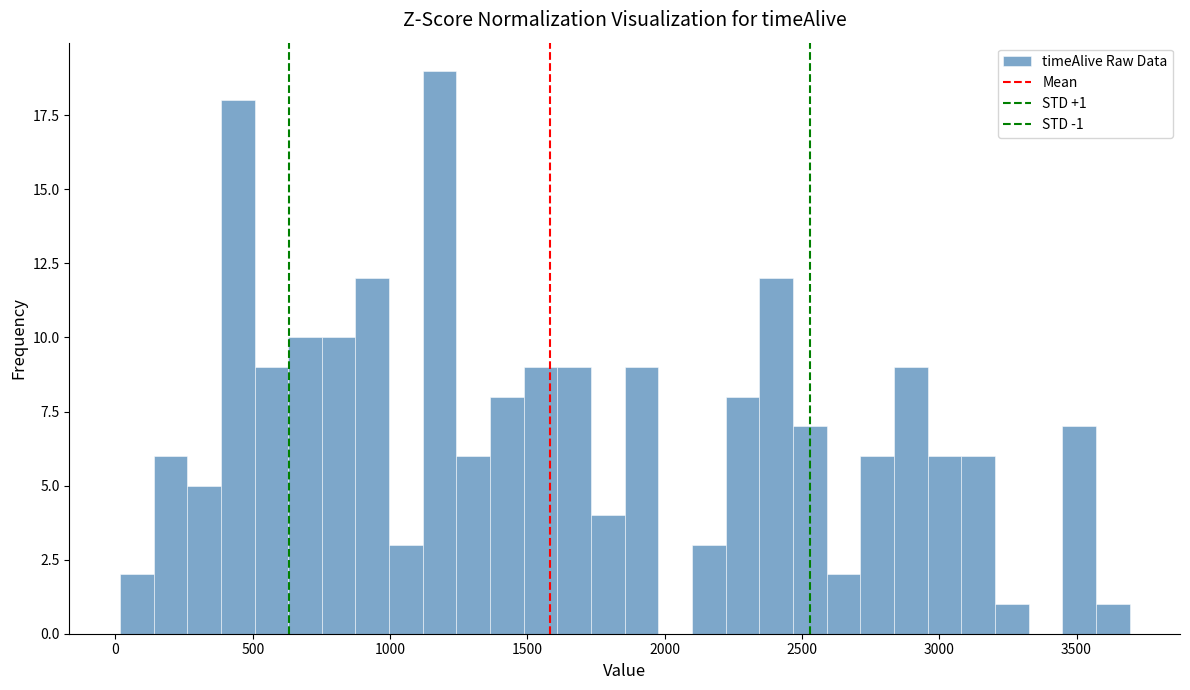

Around what value on the x-axis is the tallest bar? Give the approximate position of its centre, as read against the axis.

1200